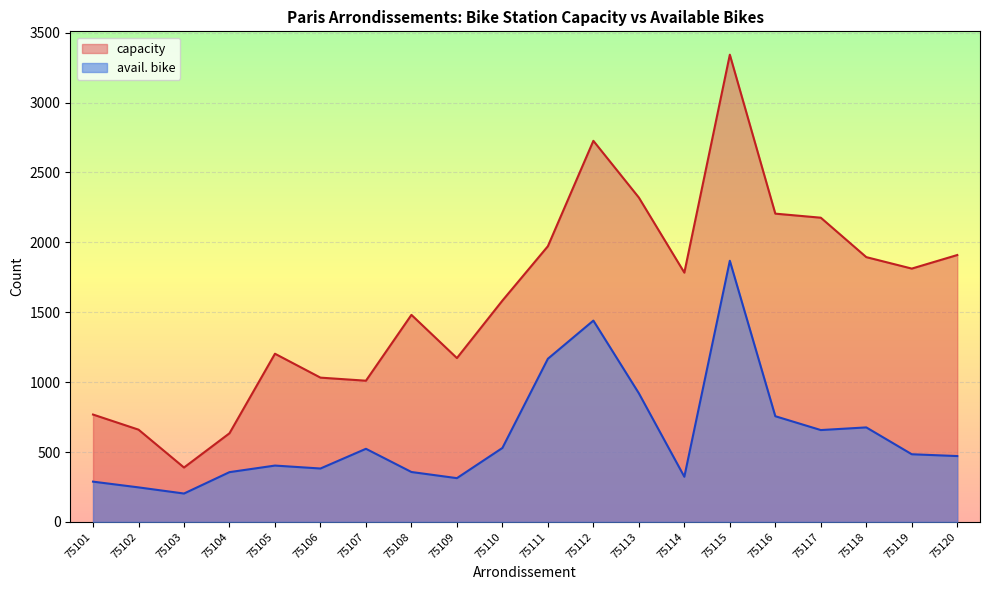

What is the difference between the maximum and minimum values in the capacity series?

2953